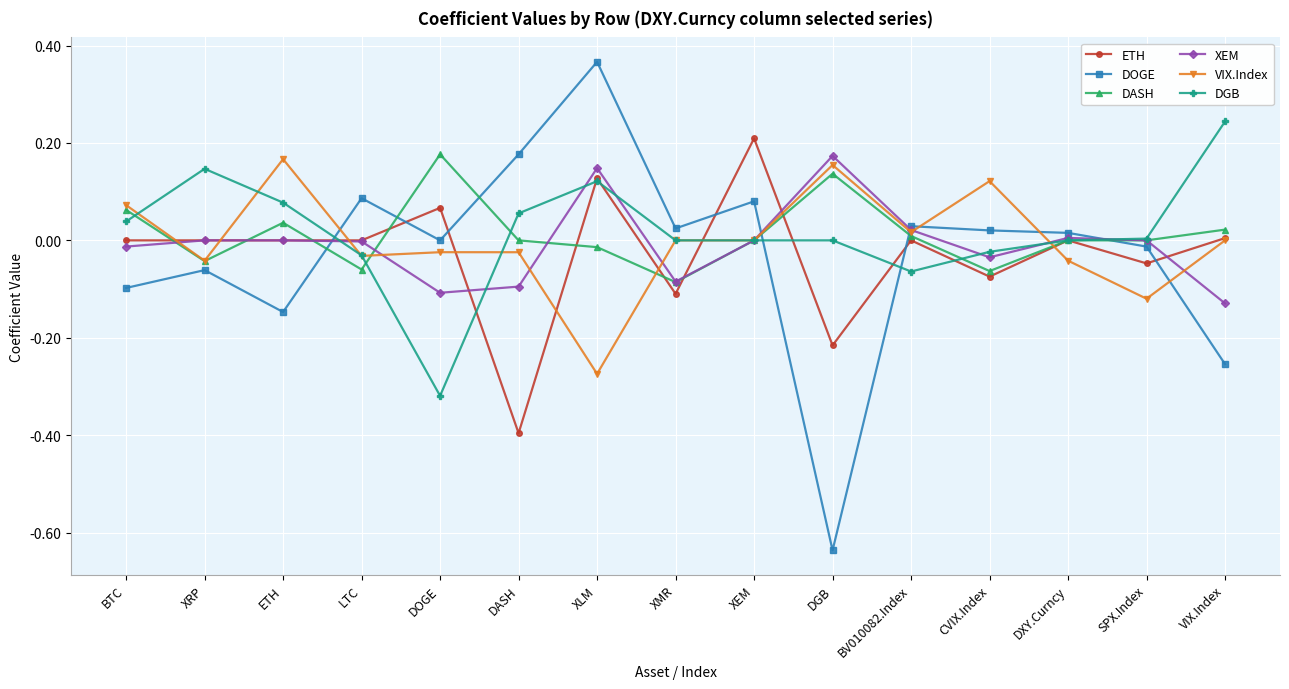

At which category does DOGE reach its first local valley?

ETH